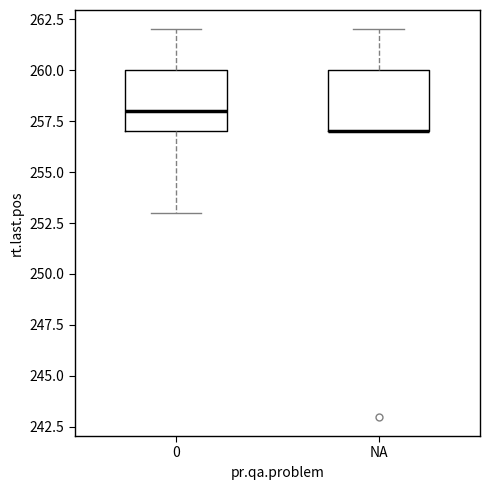

Reading left to right, transcribe this box plot: for each box, give where its median line is, the range the box spans, and where its two whiskers end, as read against the y-axis. The values are not printed on the chart, so give them approximately, as read against the axis.

0: median 258, box 257 to 260, whiskers 253 to 262
NA: median 257 (drawn on the box's lower edge), box 257 to 260, whiskers 257 to 262